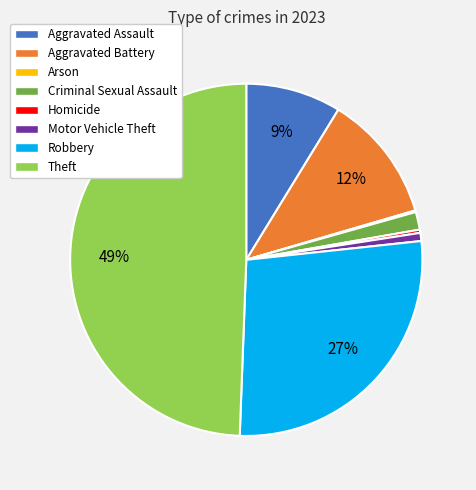

What percentage is the Criminal Sexual Assault slice, to the nearest percent?

2%